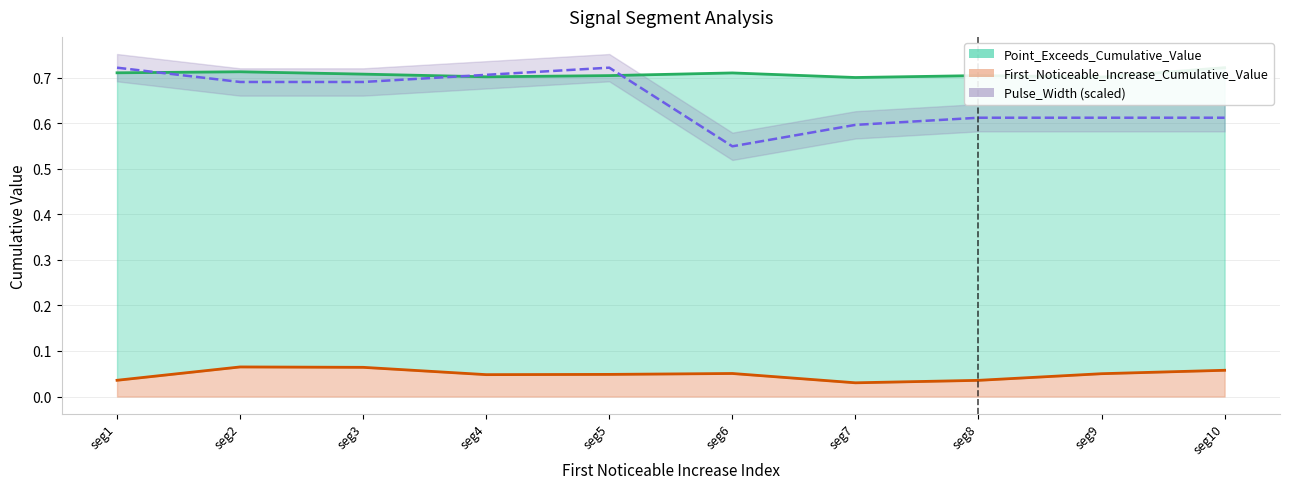

Is the value of Point_Exceeds_Cumulative_Value at seg7 greater than the value of First_Noticeable_Increase_Cumulative_Value at seg8?

Yes